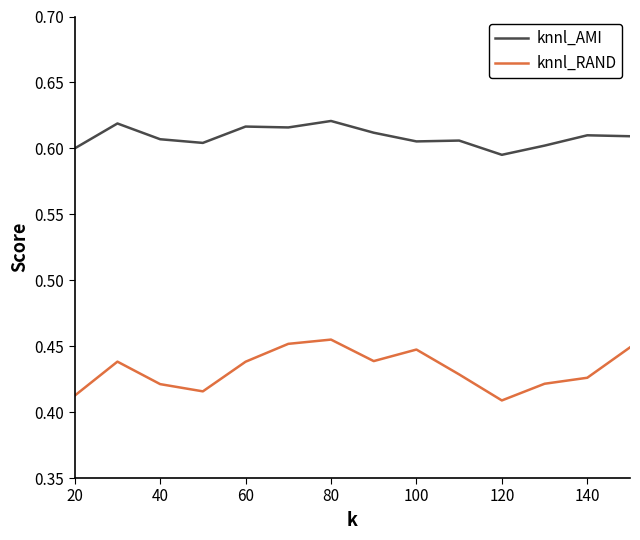

At how many categories does at least one series exceed 0?

14